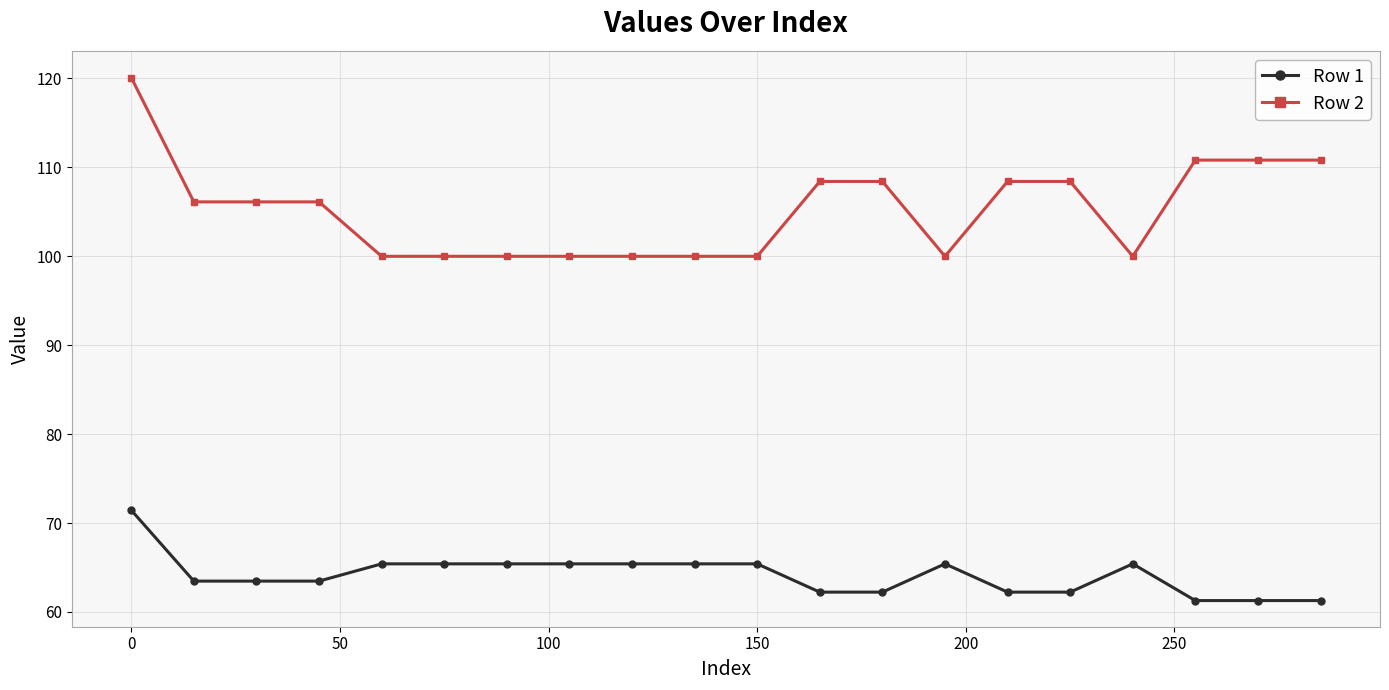

What is the difference between the maximum and minimum values in the Row 1 series?

10.2